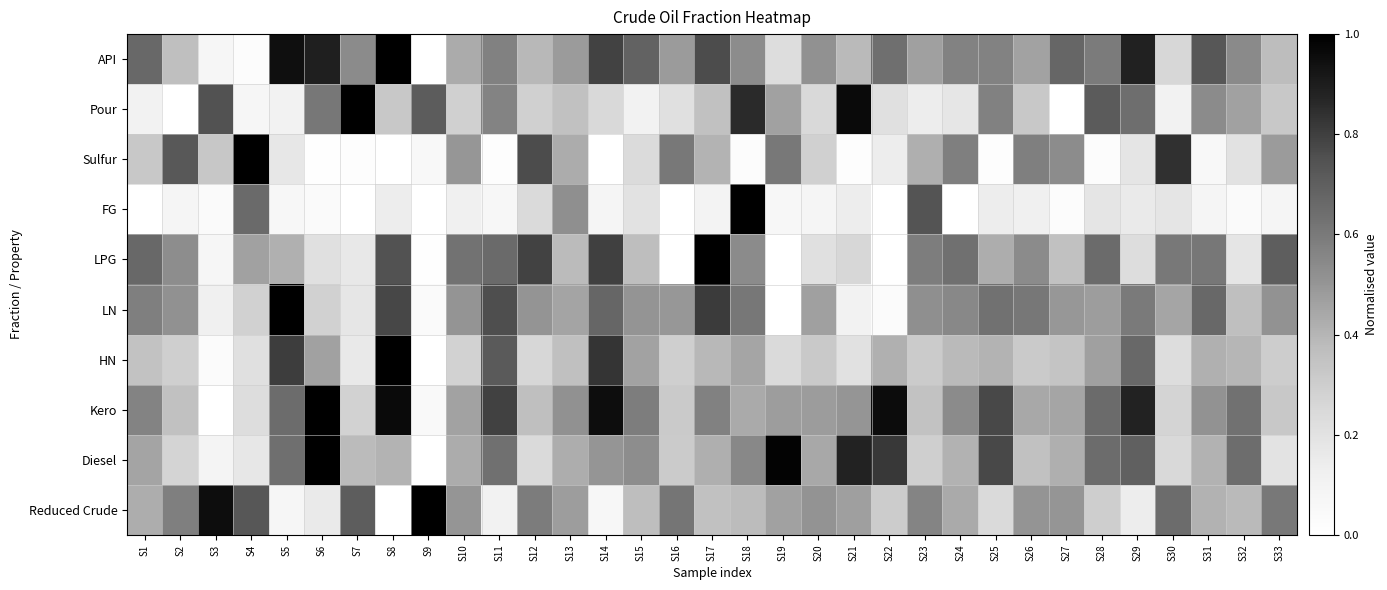

Reading right to left, what are all the values shown in this chart?

API: S33=0.4	S32=0.5	S31=0.7	S30=0.3	S29=0.9	S28=0.6	S27=0.7	S26=0.5	S25=0.6	S24=0.6	S23=0.5	S22=0.6	S21=0.4	S20=0.5	S19=0.2	S18=0.5	S17=0.8	S16=0.5	S15=0.7	S14=0.8	S13=0.5	S12=0.4	S11=0.6	S10=0.4	S9=0.0	S8=1.0	S7=0.5	S6=0.9	S5=0.9	S4=0.0	S3=0.1	S2=0.4	S1=0.7
Pour: S33=0.3	S32=0.5	S31=0.5	S30=0.1	S29=0.6	S28=0.7	S27=0.0	S26=0.3	S25=0.6	S24=0.2	S23=0.1	S22=0.2	S21=1.0	S20=0.2	S19=0.5	S18=0.9	S17=0.4	S16=0.2	S15=0.1	S14=0.2	S13=0.4	S12=0.3	S11=0.6	S10=0.3	S9=0.7	S8=0.3	S7=1.0	S6=0.6	S5=0.1	S4=0.1	S3=0.7	S2=0.0	S1=0.1
Sulfur: S33=0.5	S32=0.2	S31=0.1	S30=0.8	S29=0.2	S28=0.0	S27=0.5	S26=0.6	S25=0.0	S24=0.6	S23=0.4	S22=0.1	S21=0.0	S20=0.3	S19=0.6	S18=0.0	S17=0.4	S16=0.6	S15=0.2	S14=0.0	S13=0.4	S12=0.8	S11=0.0	S10=0.5	S9=0.1	S8=0.0	S7=0.0	S6=0.0	S5=0.2	S4=1.0	S3=0.3	S2=0.7	S1=0.3
FG: S33=0.1	S32=0.0	S31=0.1	S30=0.2	S29=0.2	S28=0.2	S27=0.0	S26=0.1	S25=0.1	S24=0.0	S23=0.7	S22=0.0	S21=0.1	S20=0.1	S19=0.1	S18=1.0	S17=0.1	S16=0.0	S15=0.2	S14=0.1	S13=0.5	S12=0.2	S11=0.1	S10=0.1	S9=0.0	S8=0.1	S7=0.0	S6=0.0	S5=0.1	S4=0.7	S3=0.0	S2=0.1	S1=0.0
LPG: S33=0.7	S32=0.2	S31=0.6	S30=0.6	S29=0.2	S28=0.7	S27=0.4	S26=0.5	S25=0.4	S24=0.6	S23=0.6	S22=0.0	S21=0.3	S20=0.2	S19=0.0	S18=0.5	S17=1.0	S16=0.0	S15=0.4	S14=0.8	S13=0.4	S12=0.8	S11=0.7	S10=0.6	S9=0.0	S8=0.7	S7=0.2	S6=0.2	S5=0.4	S4=0.5	S3=0.1	S2=0.5	S1=0.7
LN: S33=0.5	S32=0.4	S31=0.7	S30=0.4	S29=0.6	S28=0.5	S27=0.5	S26=0.6	S25=0.6	S24=0.5	S23=0.5	S22=0.0	S21=0.1	S20=0.5	S19=0.0	S18=0.6	S17=0.8	S16=0.5	S15=0.5	S14=0.7	S13=0.5	S12=0.5	S11=0.8	S10=0.5	S9=0.0	S8=0.8	S7=0.2	S6=0.3	S5=1.0	S4=0.3	S3=0.1	S2=0.5	S1=0.6
HN: S33=0.3	S32=0.4	S31=0.4	S30=0.2	S29=0.7	S28=0.5	S27=0.3	S26=0.3	S25=0.4	S24=0.4	S23=0.3	S22=0.4	S21=0.2	S20=0.3	S19=0.2	S18=0.4	S17=0.4	S16=0.3	S15=0.5	S14=0.8	S13=0.4	S12=0.3	S11=0.7	S10=0.3	S9=0.0	S8=1.0	S7=0.2	S6=0.5	S5=0.8	S4=0.2	S3=0.0	S2=0.3	S1=0.3
Kero: S33=0.3	S32=0.6	S31=0.5	S30=0.3	S29=0.9	S28=0.7	S27=0.5	S26=0.4	S25=0.8	S24=0.5	S23=0.4	S22=1.0	S21=0.5	S20=0.5	S19=0.5	S18=0.4	S17=0.6	S16=0.3	S15=0.6	S14=1.0	S13=0.5	S12=0.4	S11=0.8	S10=0.5	S9=0.0	S8=1.0	S7=0.3	S6=1.0	S5=0.7	S4=0.2	S3=0.0	S2=0.4	S1=0.6
Diesel: S33=0.2	S32=0.6	S31=0.4	S30=0.2	S29=0.7	S28=0.7	S27=0.4	S26=0.4	S25=0.8	S24=0.4	S23=0.3	S22=0.8	S21=0.9	S20=0.4	S19=1.0	S18=0.5	S17=0.4	S16=0.3	S15=0.5	S14=0.5	S13=0.4	S12=0.2	S11=0.6	S10=0.4	S9=0.0	S8=0.4	S7=0.4	S6=1.0	S5=0.6	S4=0.2	S3=0.1	S2=0.3	S1=0.5
Reduced Crude: S33=0.6	S32=0.4	S31=0.4	S30=0.6	S29=0.1	S28=0.3	S27=0.5	S26=0.5	S25=0.2	S24=0.4	S23=0.6	S22=0.3	S21=0.5	S20=0.5	S19=0.5	S18=0.4	S17=0.4	S16=0.6	S15=0.4	S14=0.1	S13=0.5	S12=0.6	S11=0.1	S10=0.5	S9=1.0	S8=0.0	S7=0.7	S6=0.2	S5=0.1	S4=0.7	S3=1.0	S2=0.6	S1=0.4